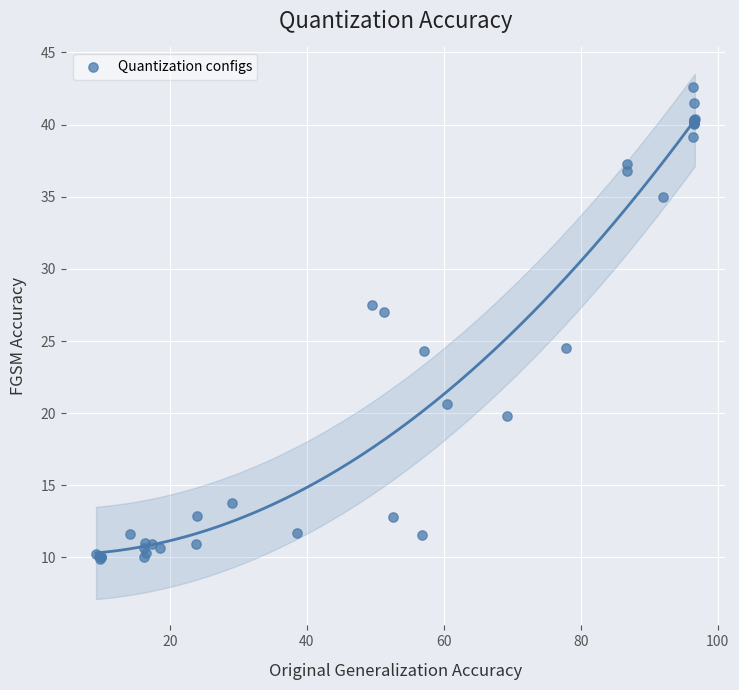

What Y value in the scatter plot is closest to 26?

27.0